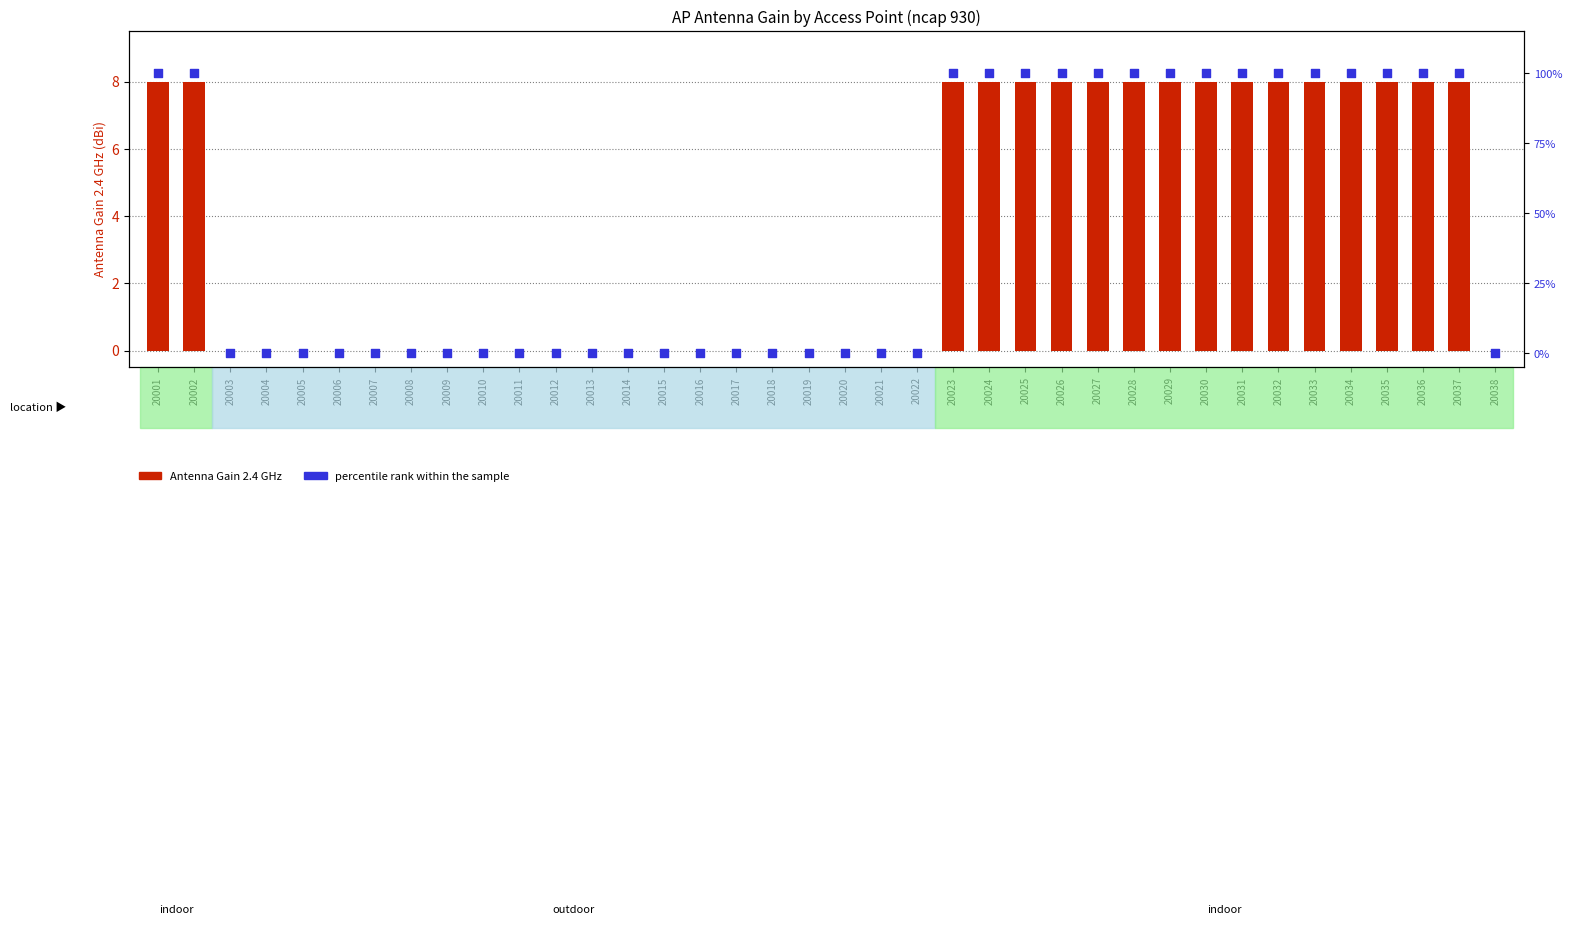

What are all the series names shown in the legend?

Antenna Gain 2.4 GHz, percentile rank within the sample